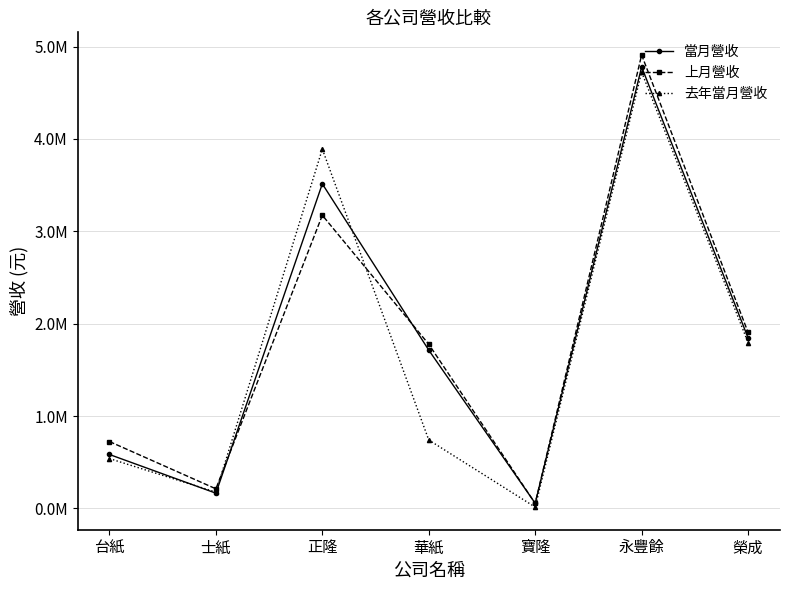

At how many categories does at least one series exceed 680652?

5